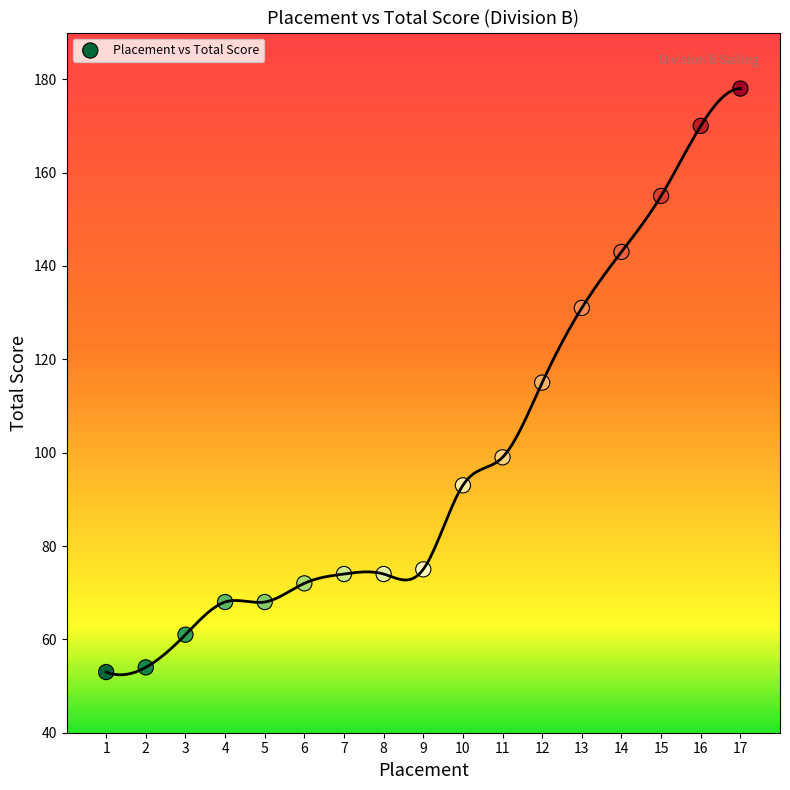

What is the range of X values (max minus min)?

16